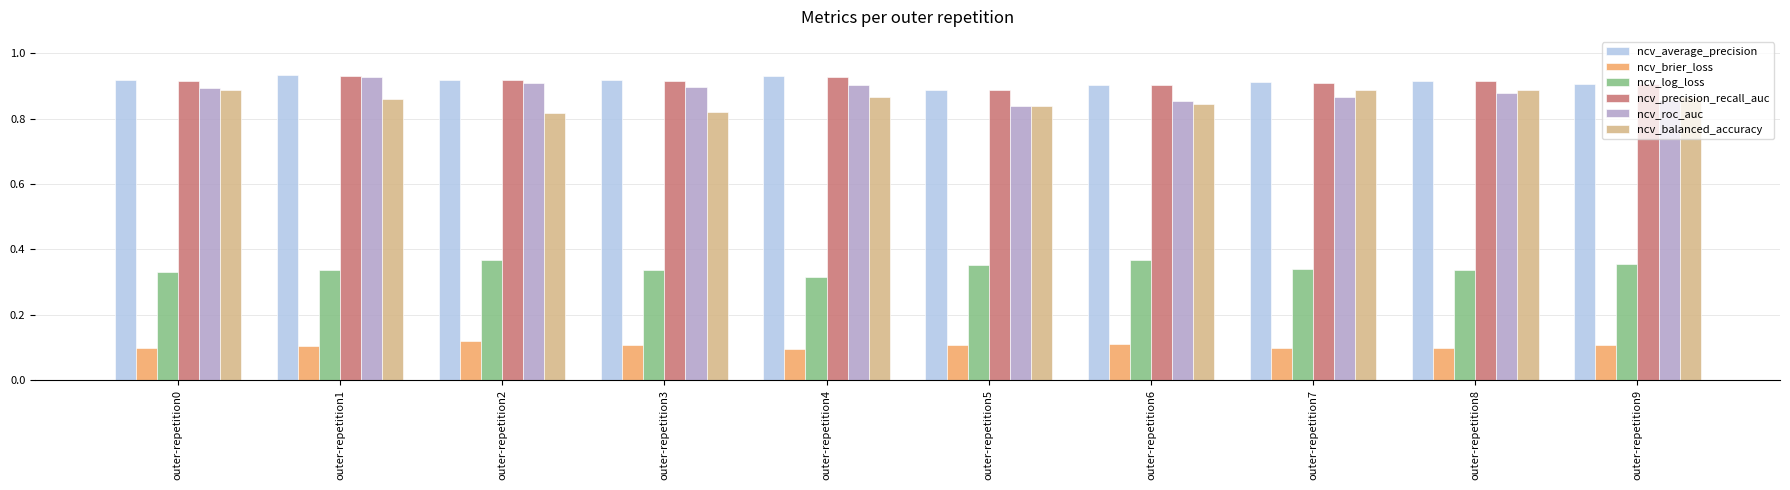

Is the value of ncv_average_precision at outer-repetition1 greater than the value of ncv_roc_auc at outer-repetition4?

Yes